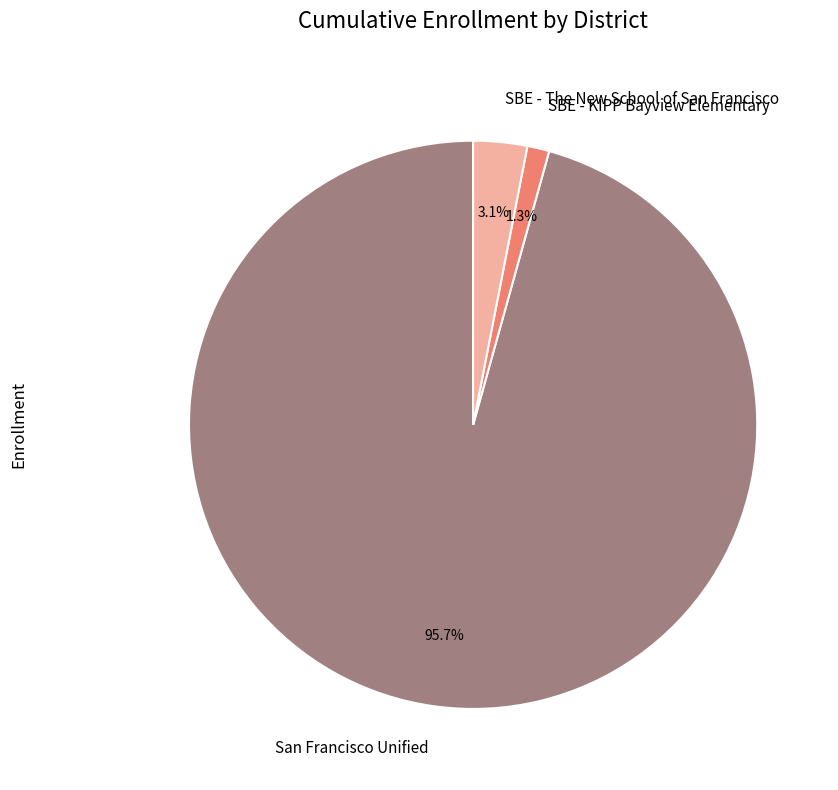

How many slices are in this pie chart?

3